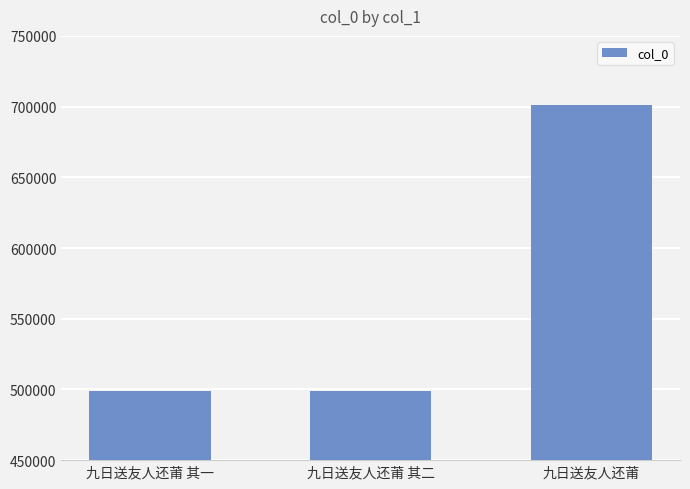

What is the sum of all values?

1699735